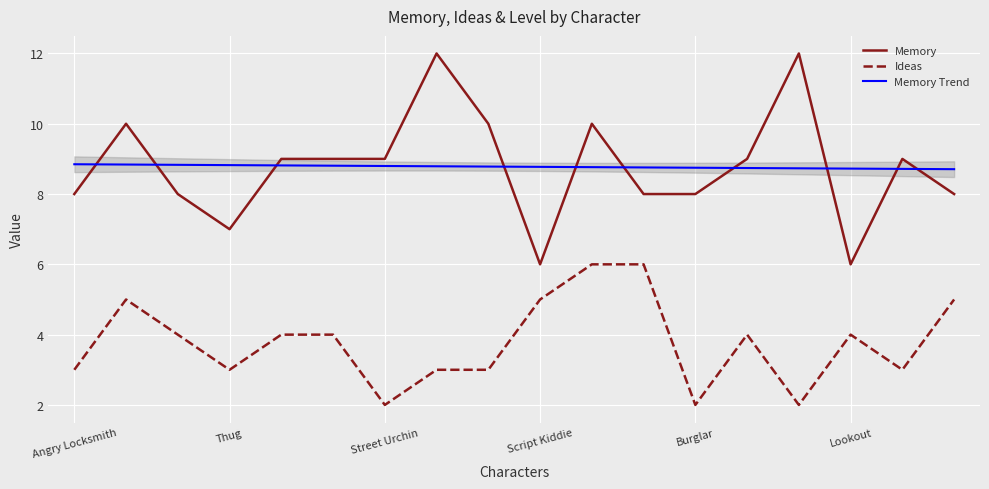

Is it true that Memory equals 12.0 at 7?

True